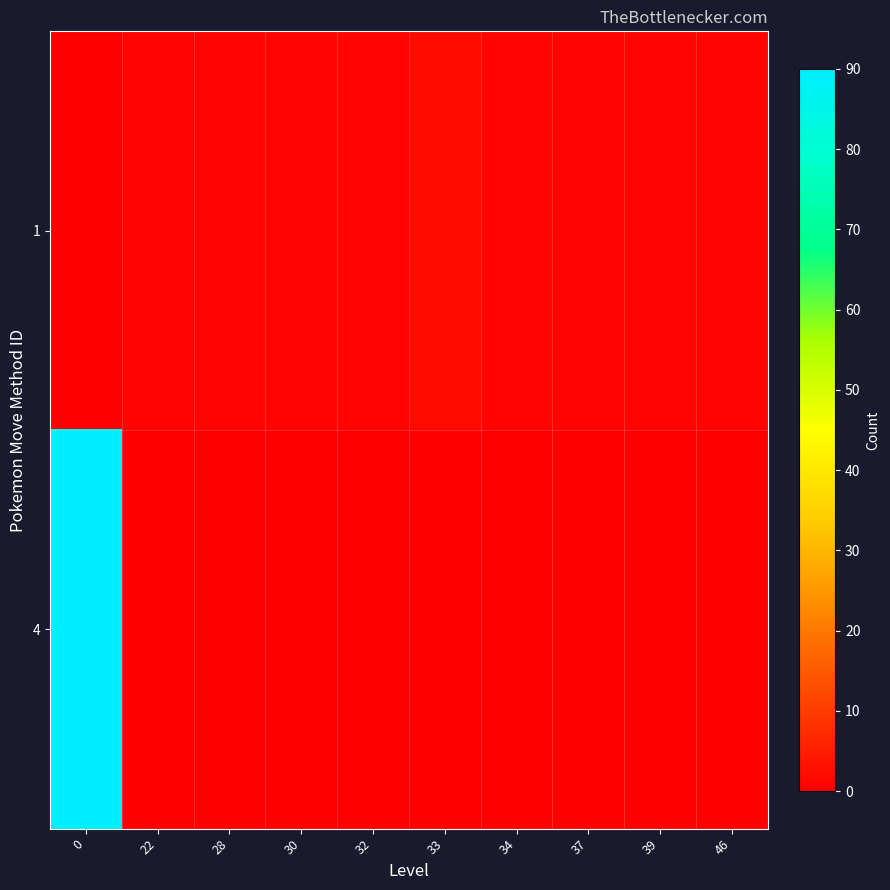

Rank the series at 34 from highest to lowest value.

row_0, row_1